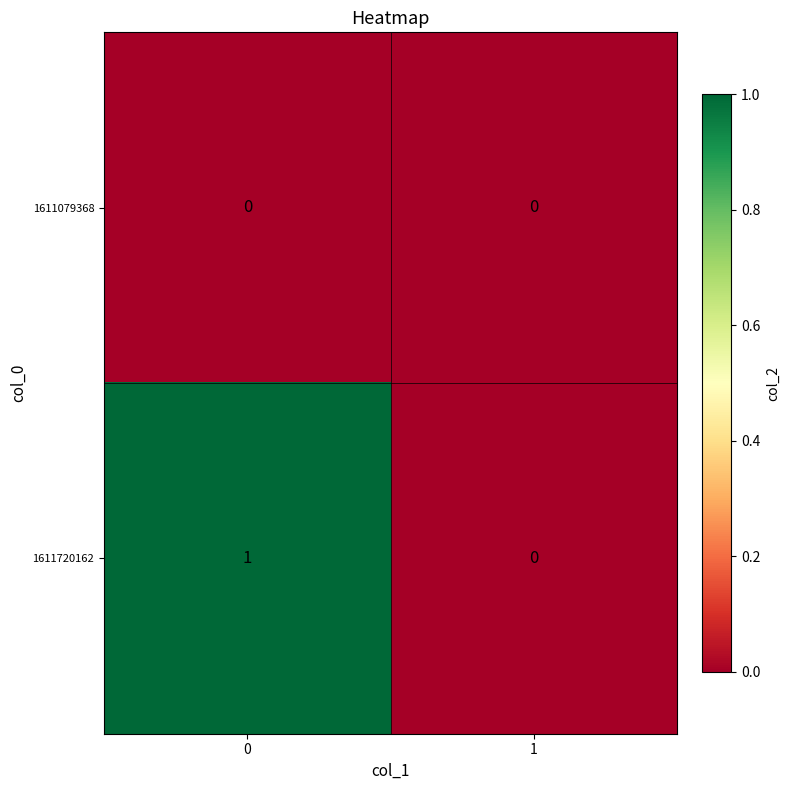

Reading right to left, list all the values displayed in this chart.

1611079368: 0	0
1611720162: 0	1